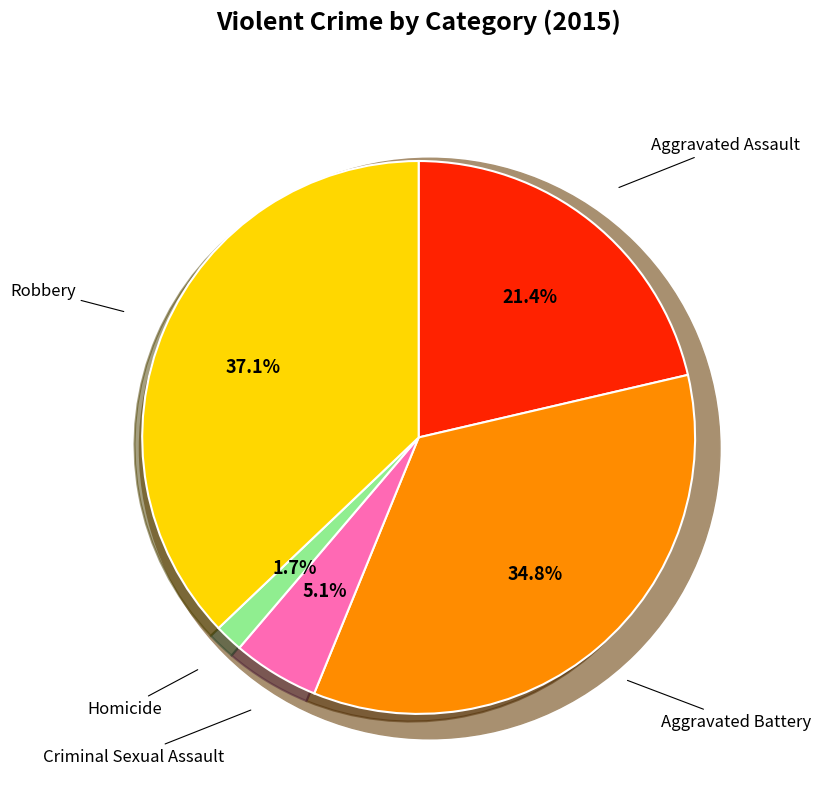

What is the smallest slice in the pie chart?

Homicide